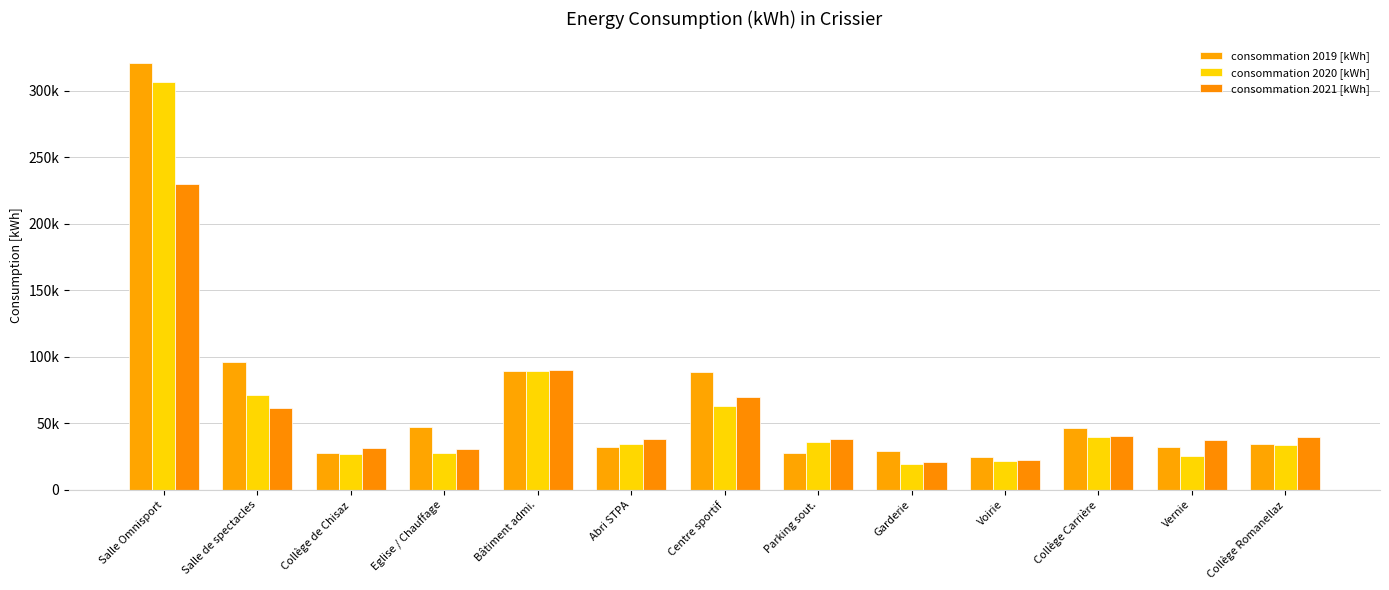

What is the difference between the consommation 2020 [kWh] values at Eglise / Chauffage and Salle de spectacles?

43872